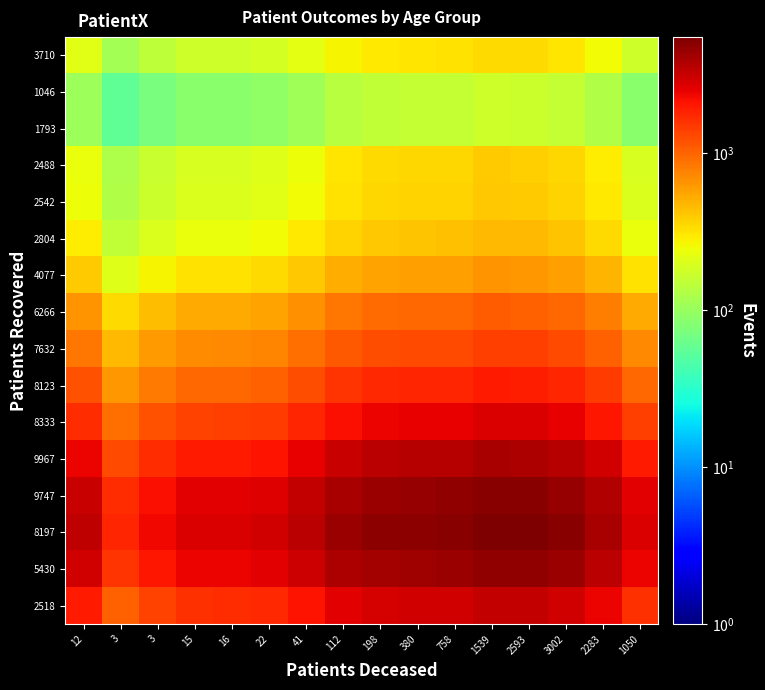

Reading right to left, list all the values displayed in this chart.

3710: 1050=173.8	2283=255.3	3002=313.6	2593=342.0	1539=345.8	758=316.2	380=312.2	198=302.6	112=274.2	41=221.2	22=183.4	16=174.7	15=172.8	3=146.7	3=112.0	12=211.0
1046: 1050=86.9	2283=127.6	3002=156.8	2593=171.0	1539=172.9	758=158.1	380=156.1	198=151.3	112=137.1	41=110.6	22=91.7	16=87.3	15=86.4	3=73.3	3=56.0	12=105.5
1793: 1050=86.9	2283=127.6	3002=156.8	2593=171.0	1539=172.9	758=158.1	380=156.1	198=151.3	112=137.1	41=110.6	22=91.7	16=87.3	15=86.4	3=73.3	3=56.0	12=105.5
2488: 1050=194.3	2283=285.4	3002=350.6	2593=382.4	1539=386.7	758=353.5	380=349.1	198=338.3	112=306.6	41=247.3	22=205.1	16=195.3	15=193.2	3=164.0	3=125.3	12=235.9
2542: 1050=200.7	2283=294.8	3002=362.1	2593=394.9	1539=399.3	758=365.1	380=360.5	198=349.4	112=316.6	41=255.4	22=211.8	16=201.7	15=199.5	3=169.4	3=129.4	12=243.6
2804: 1050=235.4	2283=345.6	3002=424.7	2593=463.1	1539=468.3	758=428.2	380=422.7	198=409.8	112=371.3	41=299.5	22=248.4	16=236.5	15=234.0	3=198.6	3=151.7	12=285.7
4077: 1050=321.3	2283=471.8	3002=579.7	2593=632.2	1539=639.3	758=584.5	380=577.1	198=559.4	112=506.9	41=408.8	22=339.1	16=322.8	15=319.4	3=271.1	3=207.1	12=390.0
6266: 1050=531.1	2283=779.8	3002=958.2	2593=1044.8	1539=1056.6	758=966.1	380=953.8	198=924.5	112=837.7	41=675.7	22=560.4	16=533.6	15=527.9	3=448.1	3=342.3	12=644.6
7632: 1050=706.1	2283=1036.9	3002=1274.0	2593=1389.2	1539=1404.8	758=1284.5	380=1268.2	198=1229.3	112=1113.9	41=898.5	22=745.1	16=709.4	15=701.9	3=595.8	3=455.1	12=857.1
8123: 1050=978.2	2283=1436.5	3002=1764.9	2593=1924.5	1539=1946.1	758=1779.5	380=1756.9	198=1703.0	112=1543.1	41=1244.7	22=1032.2	16=982.8	15=972.3	3=825.4	3=630.5	12=1187.3
8333: 1050=1381.5	2283=2028.8	3002=2492.7	2593=2718.1	1539=2748.6	758=2513.2	380=2481.4	198=2405.2	112=2179.4	41=1757.9	22=1457.9	16=1388.1	15=1373.3	3=1165.8	3=890.4	12=1677.0
9967: 1050=1968.6	2283=2890.8	3002=3551.8	2593=3873.1	1539=3916.5	758=3581.1	380=3535.7	198=3427.2	112=3105.4	41=2504.9	22=2077.3	16=1977.9	15=1956.8	3=1661.2	3=1268.8	12=2389.5
9747: 1050=2555.2	2283=3752.3	3002=4610.3	2593=5027.3	1539=5083.7	758=4648.4	380=4589.4	198=4448.6	112=4030.8	41=3251.4	22=2696.4	16=2567.4	15=2540.0	3=2156.2	3=1646.9	12=3101.6
8197: 1050=2749.4	2283=4037.4	3002=4960.6	2593=5409.3	1539=5470.0	758=5001.6	380=4938.1	198=4786.6	112=4337.1	41=3498.5	22=2901.3	16=2762.4	15=2732.9	3=2320.0	3=1772.0	12=3337.3
5430: 1050=2397.6	2283=3520.9	3002=4325.9	2593=4717.2	1539=4770.2	758=4361.7	380=4306.4	198=4174.2	112=3782.2	41=3050.9	22=2530.1	16=2409.0	15=2383.3	3=2023.2	3=1545.3	12=2910.3
2518: 1050=1626.0	2283=2387.8	3002=2933.7	2593=3199.1	1539=3235.0	758=2958.0	380=2920.5	198=2830.8	112=2565.0	41=2069.0	22=1715.9	16=1633.7	15=1616.3	3=1372.1	3=1048.0	12=1973.7